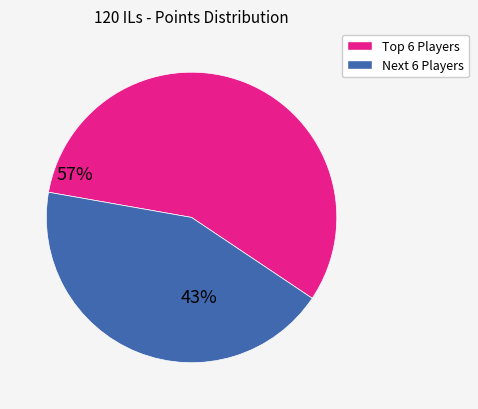

How many segments does this pie chart have?

2